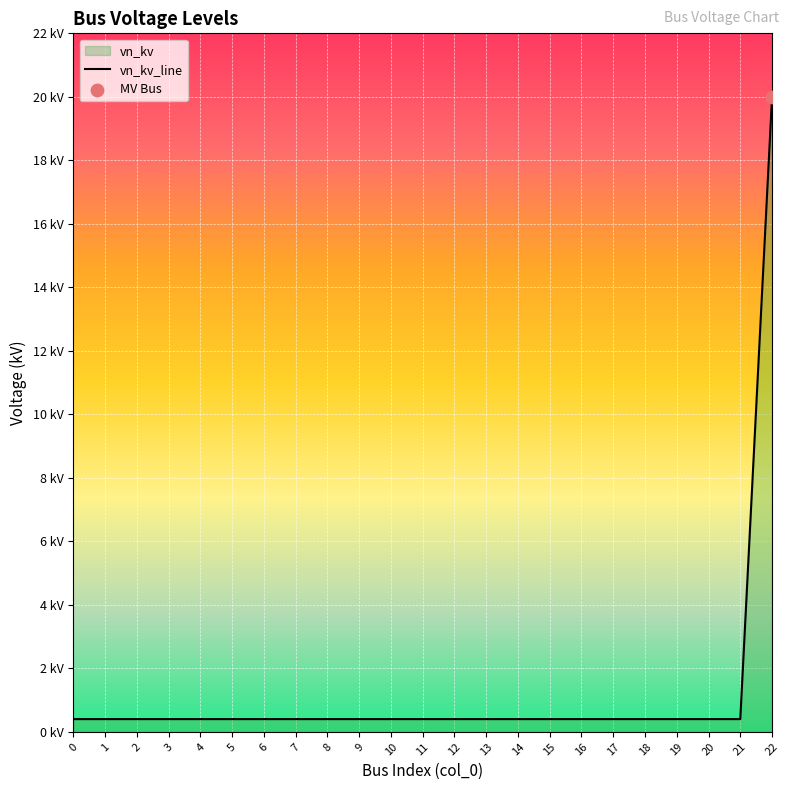

What is the change in value from 3 to 22?

+19.6